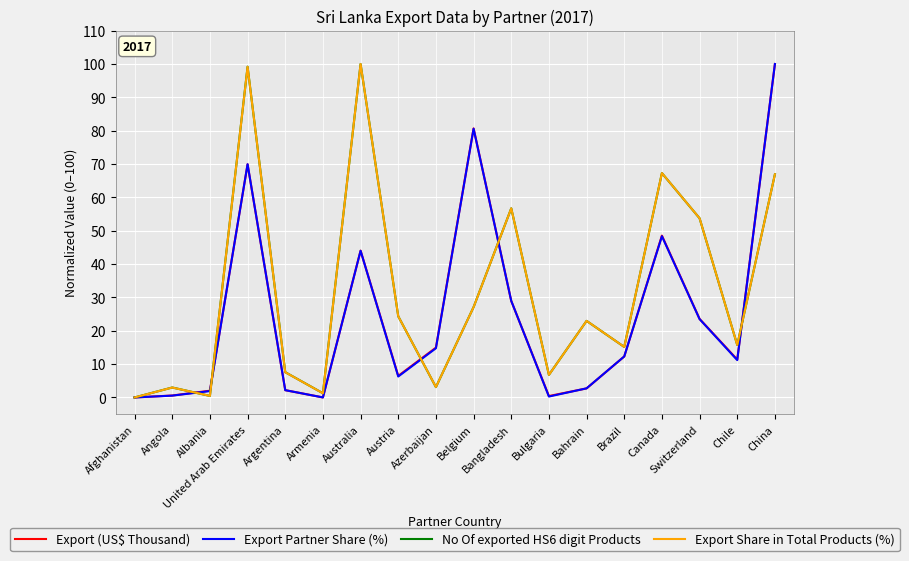

Is it true that No Of exported HS6 digit Products equals 131.7 at Australia?

False